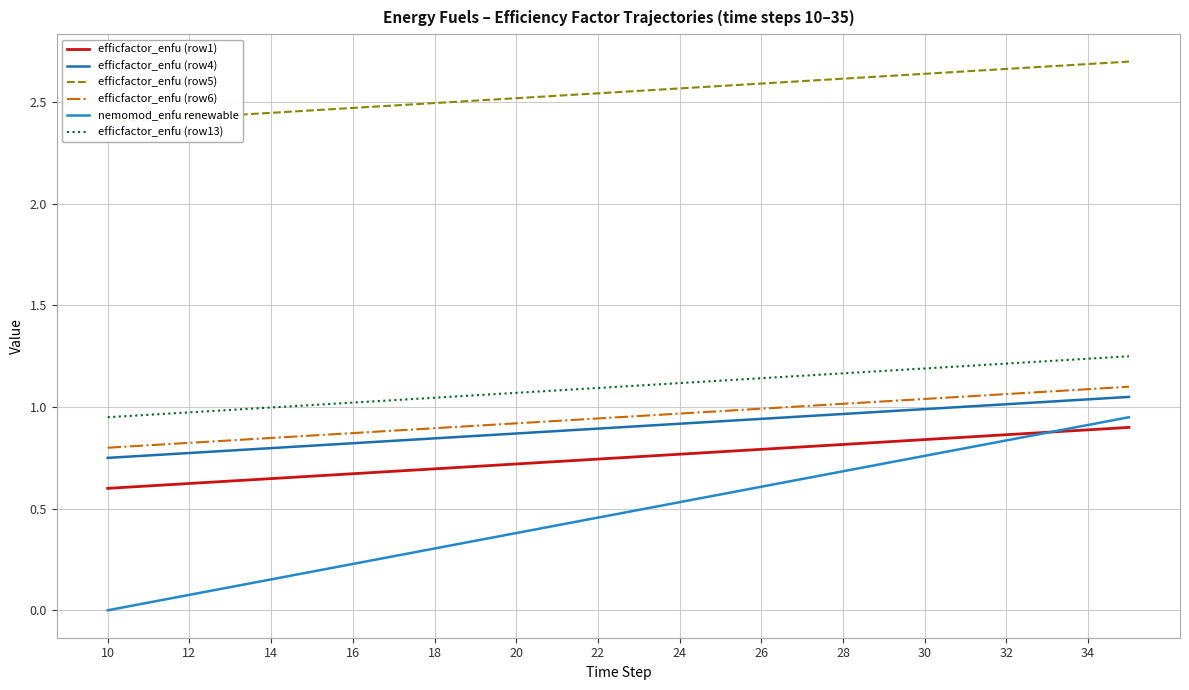

Reading right to left, list all the values displayed in this chart.

efficfactor_enfu (row1): 0.9	0.9	0.9	0.9	0.9	0.8	0.8	0.8	0.8	0.8	0.8	0.8	0.8	0.7	0.7	0.7	0.7	0.7	0.7	0.7	0.7	0.6	0.6	0.6	0.6	0.6
efficfactor_enfu (row4): 1.1	1.0	1.0	1.0	1.0	1.0	1.0	1.0	1.0	0.9	0.9	0.9	0.9	0.9	0.9	0.9	0.9	0.8	0.8	0.8	0.8	0.8	0.8	0.8	0.8	0.8
efficfactor_enfu (row5): 2.7	2.7	2.7	2.7	2.7	2.6	2.6	2.6	2.6	2.6	2.6	2.6	2.6	2.5	2.5	2.5	2.5	2.5	2.5	2.5	2.5	2.4	2.4	2.4	2.4	2.4
efficfactor_enfu (row6): 1.1	1.1	1.1	1.1	1.1	1.0	1.0	1.0	1.0	1.0	1.0	1.0	1.0	0.9	0.9	0.9	0.9	0.9	0.9	0.9	0.9	0.8	0.8	0.8	0.8	0.8
nemomod_enfu renewable: 0.9	0.9	0.9	0.8	0.8	0.8	0.7	0.7	0.6	0.6	0.6	0.5	0.5	0.5	0.4	0.4	0.3	0.3	0.3	0.2	0.2	0.2	0.1	0.1	0.0	0.0
efficfactor_enfu (row13): 1.2	1.2	1.2	1.2	1.2	1.2	1.2	1.2	1.2	1.1	1.1	1.1	1.1	1.1	1.1	1.1	1.1	1.0	1.0	1.0	1.0	1.0	1.0	1.0	1.0	0.9